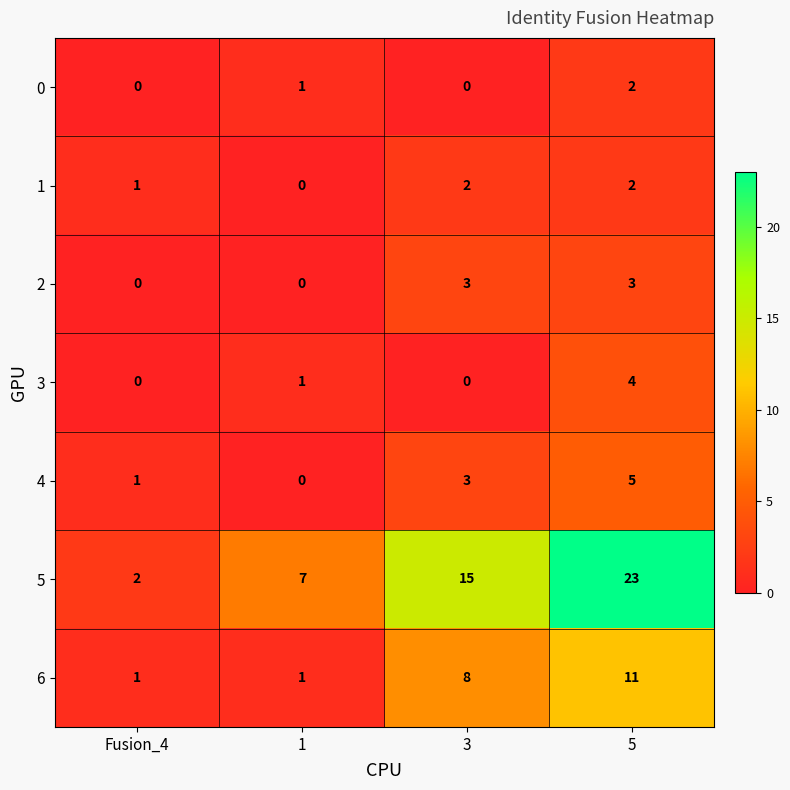

True or false: 5 has a value of 9 at 1.

False